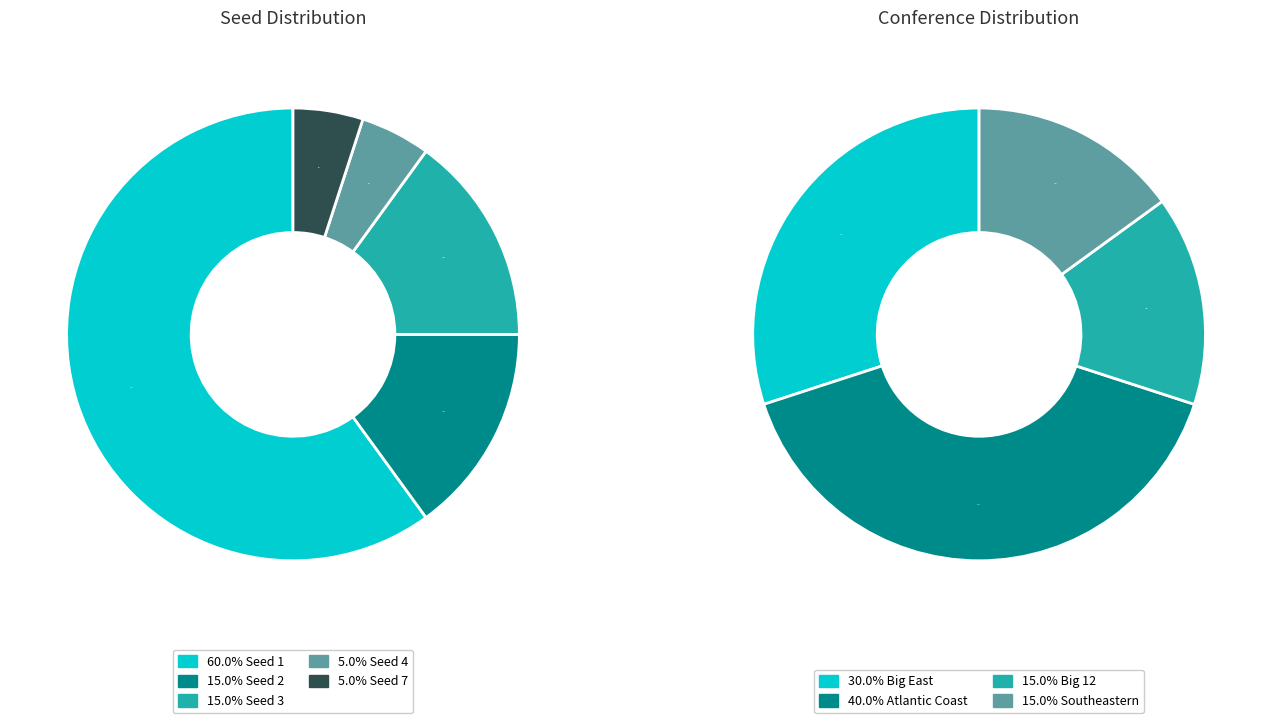

Combined, do Seed 3 and Seed 1 account for over 50%?

Yes